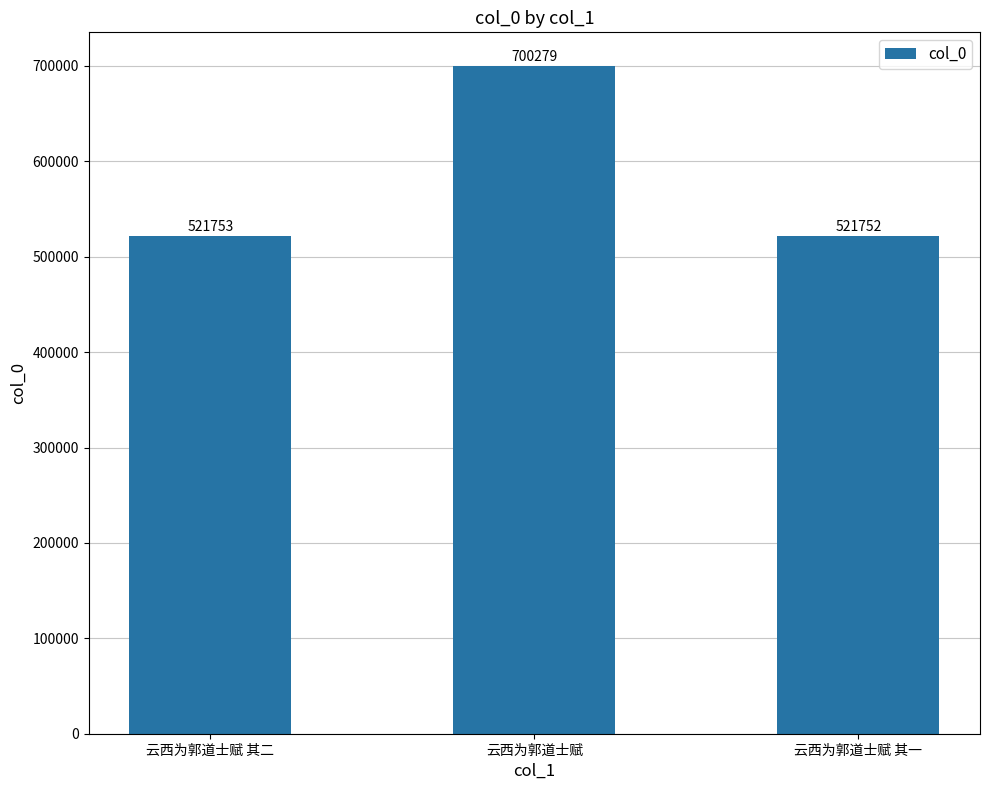

Approximately how many times larger is the value at 云西为郭道士赋 其二 compared to 云西为郭道士赋 其一?

1.0